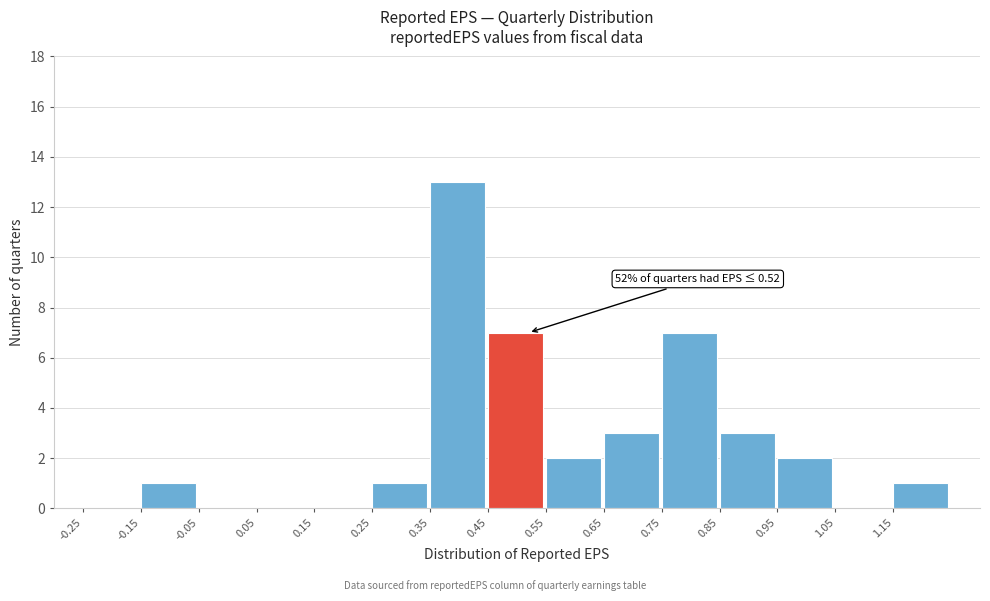

Which range on the x-axis has the tallest bar?

0.35 to 0.45